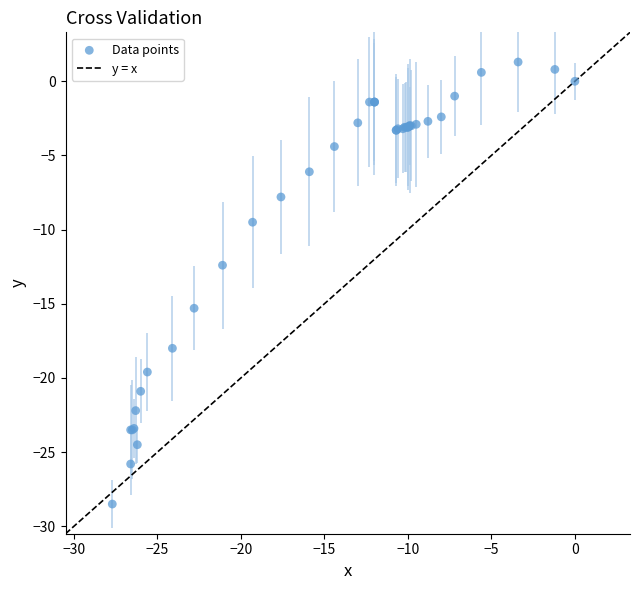

What Y value in the scatter plot is closest to -13?

-12.4